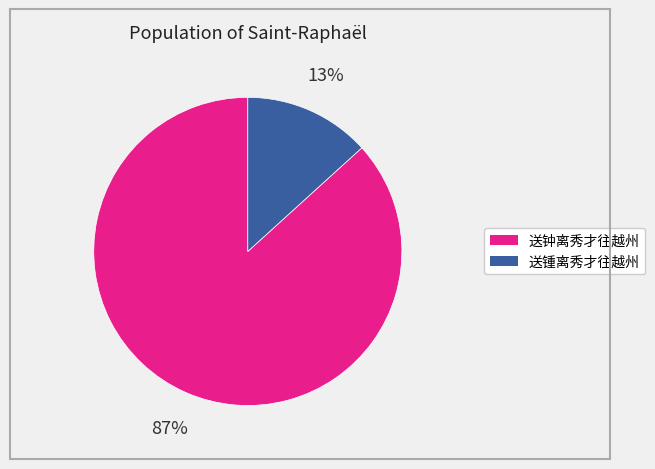

To the nearest percent, what is the average slice percentage?

50%